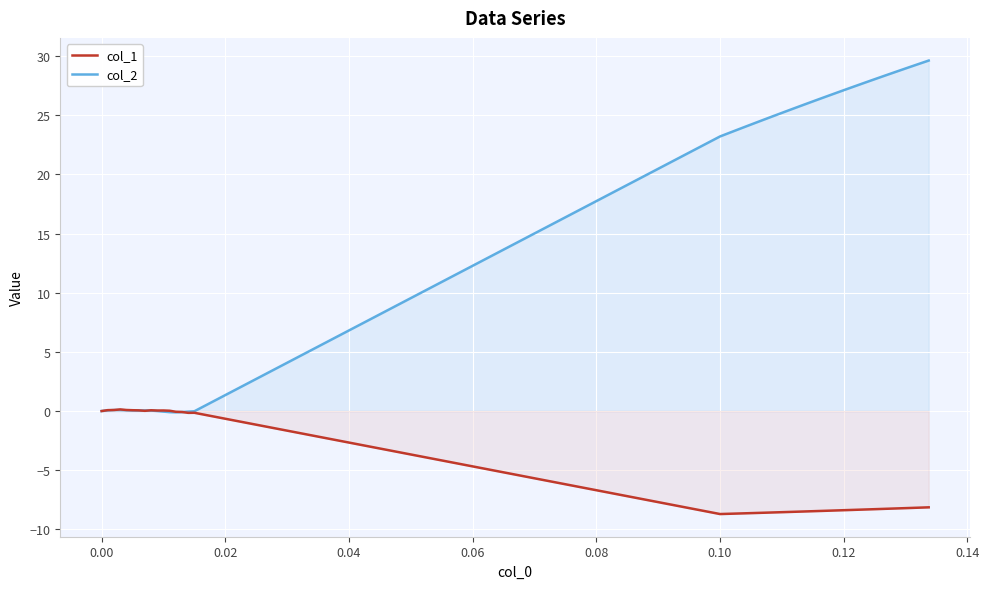

Which series has the widest spread of values?

col_2